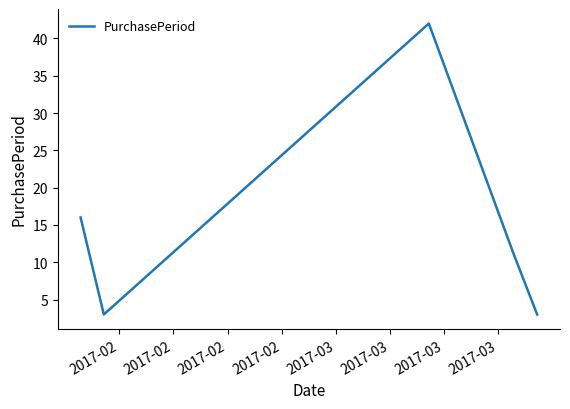

What is the smallest value displayed?

3